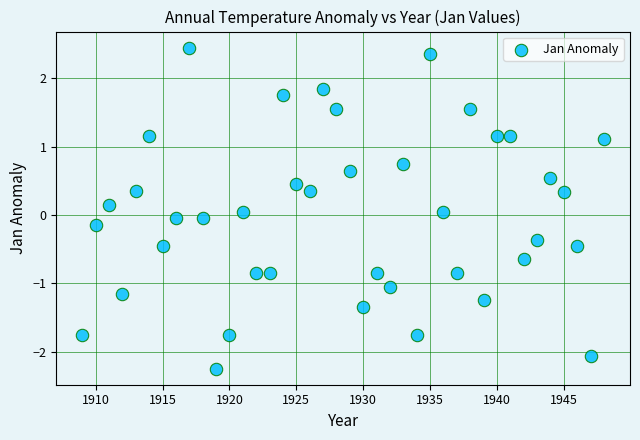

What is the range of Y values (max minus min)?

4.7